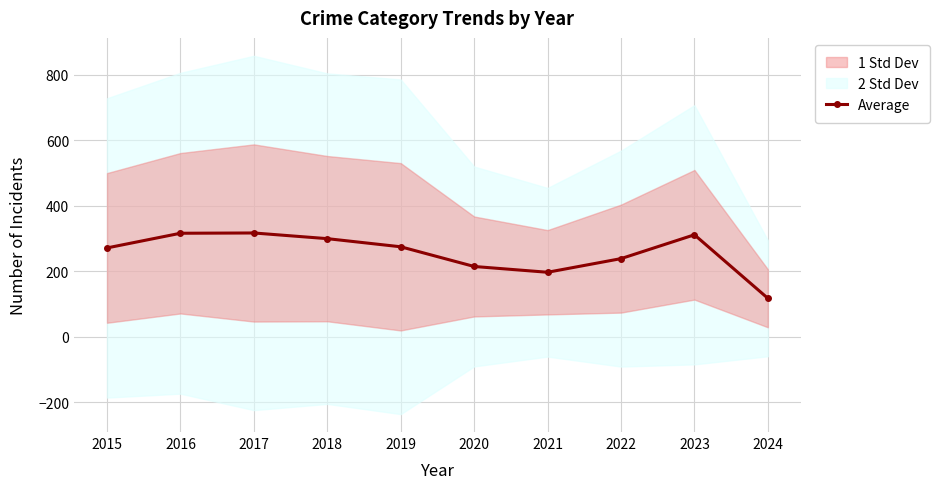

What is the change in value from 2017 to 2021?

-120.0